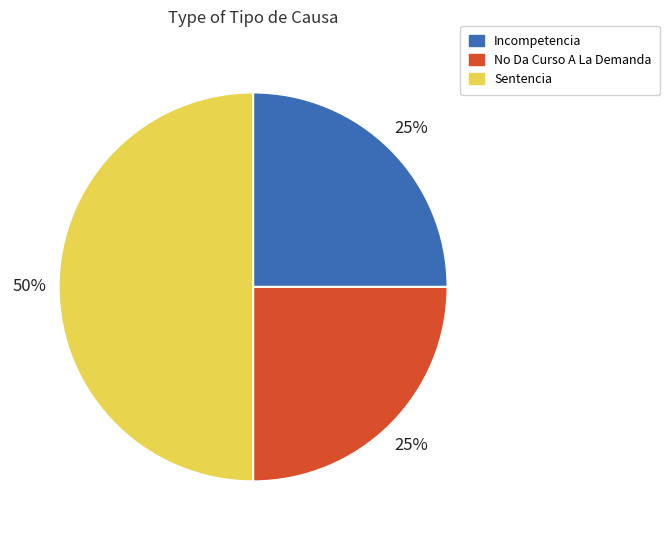

The Incompetencia slice represents 16% of the pie. True or false?

False